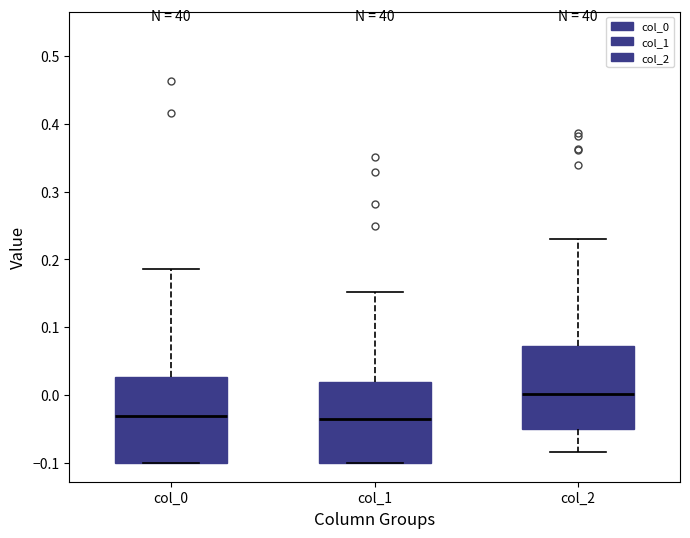

Reading left to right, read every box against the y-axis: the position of its median line, the range the box covers, and the ends of its whiskers. The values are not printed on the chart, so give them approximately, as read against the axis.

col_0: median -0.03, box -0.10 to 0.03, whiskers -0.10 to 0.19
col_1: median -0.04, box -0.10 to 0.02, whiskers -0.10 to 0.15
col_2: median 0.00, box -0.05 to 0.07, whiskers -0.08 to 0.23